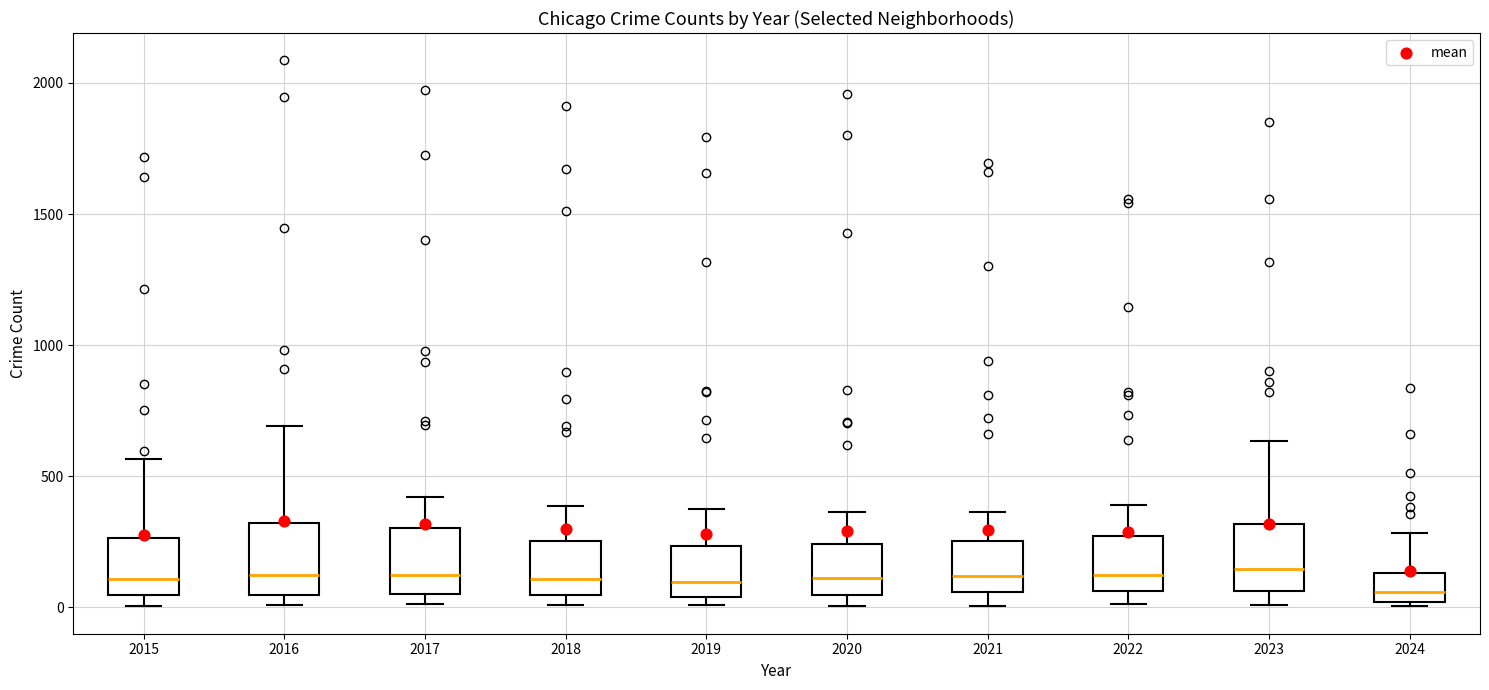

Reading left to right, transcribe this box plot: for each box, give where its median line is, the range the box spans, and where its two whiskers end, as read against the y-axis. The values are not printed on the chart, so give them approximately, as read against the axis.

2015: median 100, box 50 to 250, whiskers 0 to 550
2016: median 150, box 50 to 300, whiskers 0 to 700
2017: median 100, box 50 to 300, whiskers 0 to 400
2018: median 100, box 50 to 250, whiskers 0 to 400
2019: median 100, box 50 to 250, whiskers 0 to 400
2020: median 100, box 50 to 250, whiskers 0 to 350
2021: median 100, box 50 to 250, whiskers 0 to 350
2022: median 100, box 50 to 250, whiskers 0 to 400
2023: median 150, box 50 to 300, whiskers 0 to 650
2024: median 50, box 0 to 150, whiskers 0 (just below the box's lower edge) to 300